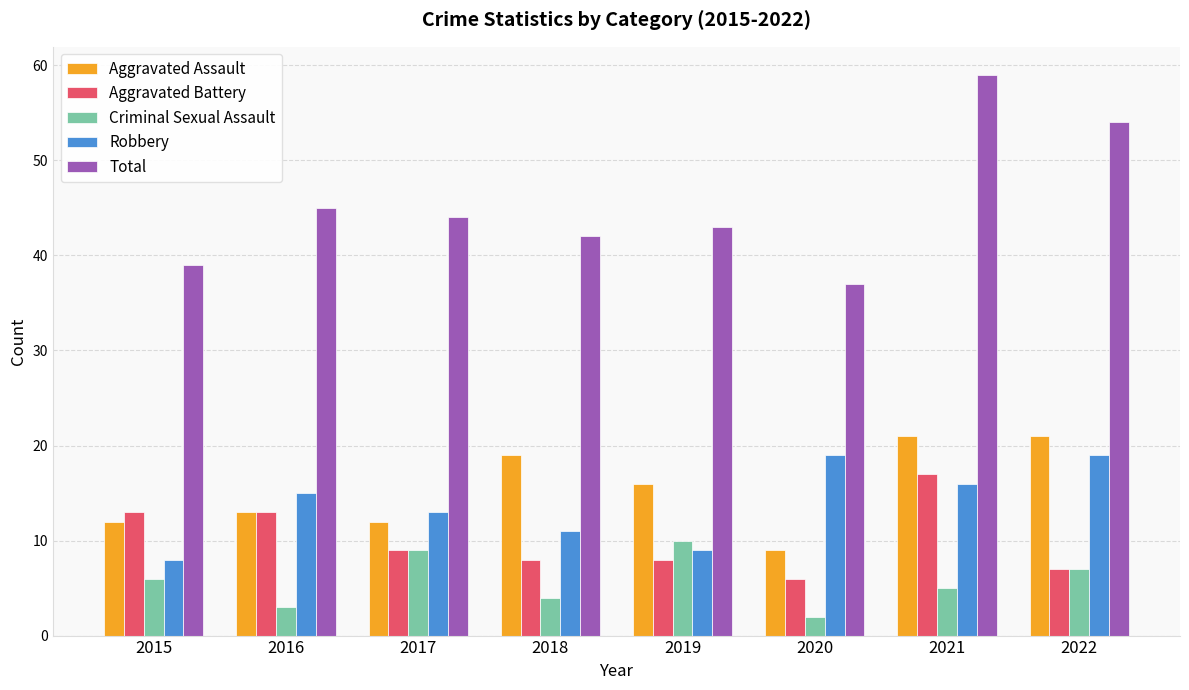

At which category is the sum across all series the highest?

2021